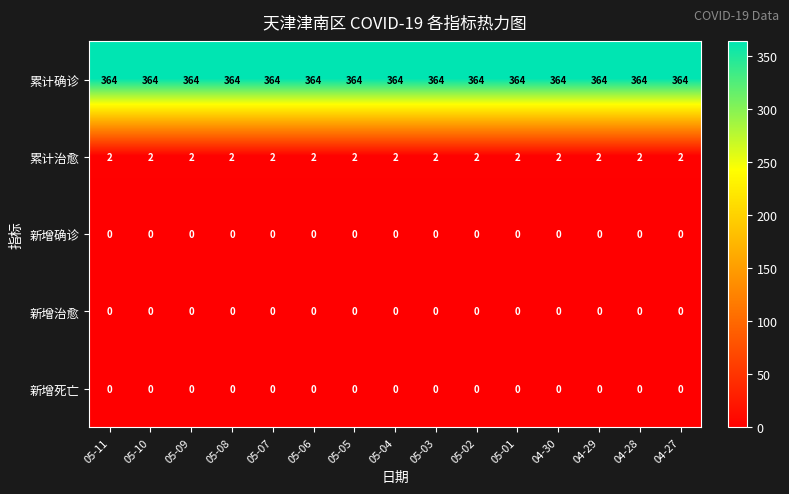

What is the sum of the 累计确诊 values at 05-03 and 04-30?

728